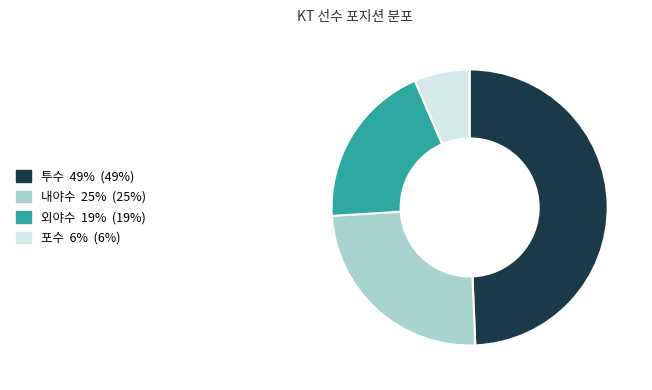

Combined, do 포수 and 외야수 account for over 50%?

No